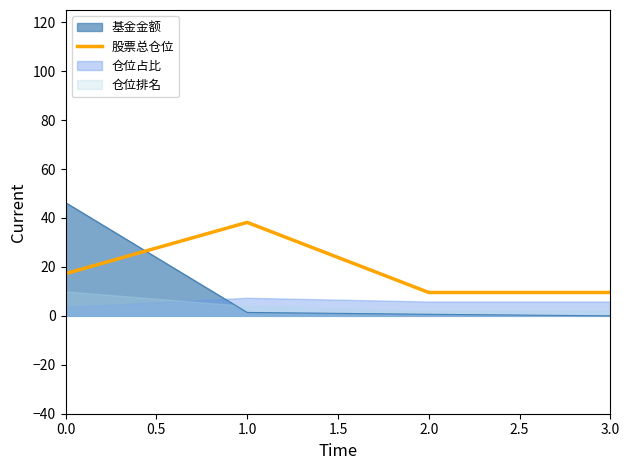

What is the average value?

18.6